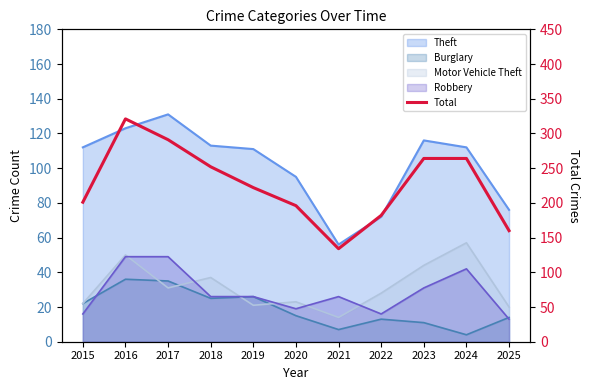

Count the number of categories in the chart.

11